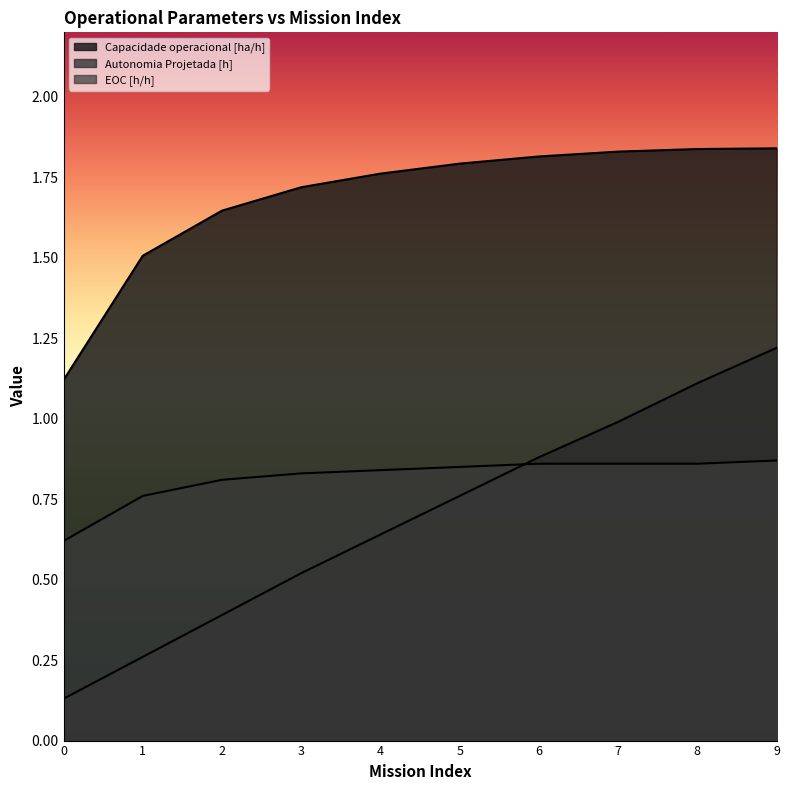

True or false: Autonomia Projetada [h] and Capacidade operacional [ha/h] intersect in this chart.

False